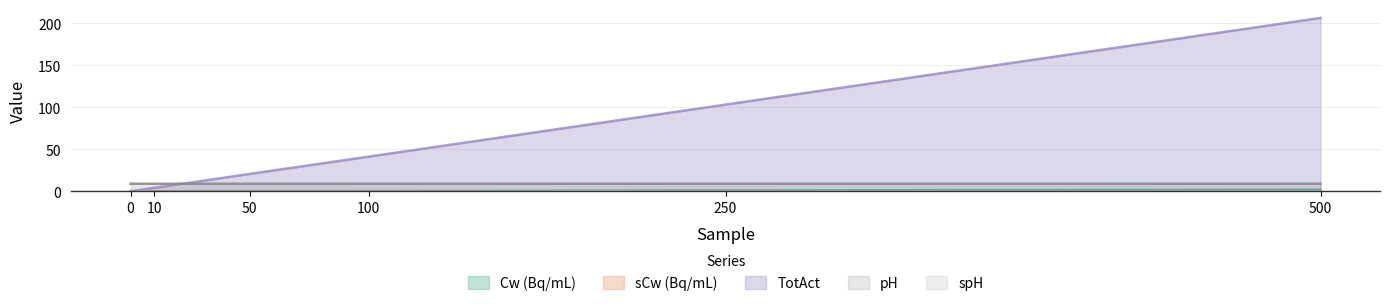

Which category has the lowest value in the pH series?

100